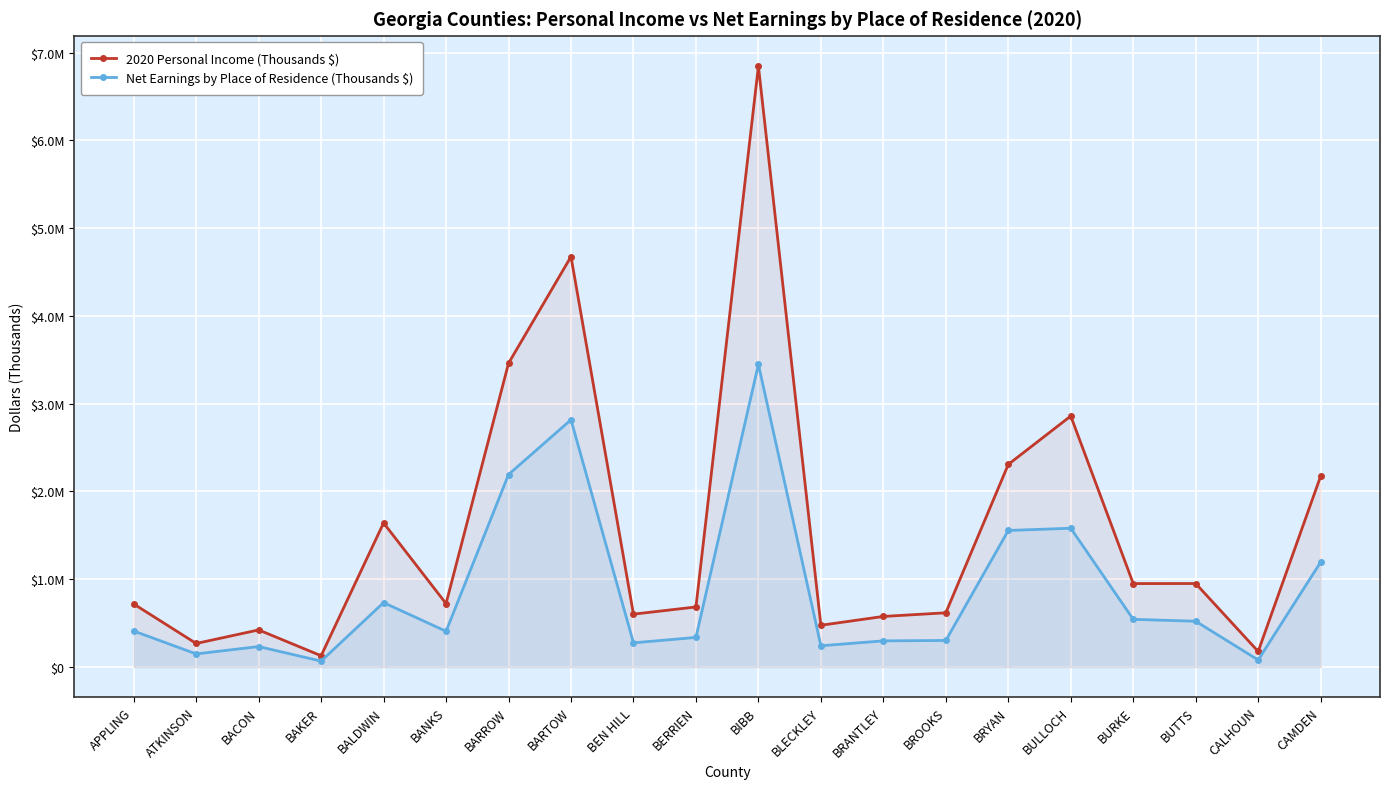

What is the value of the 2020 Personal Income (Thousands $) point at the 12th from the left?

475610